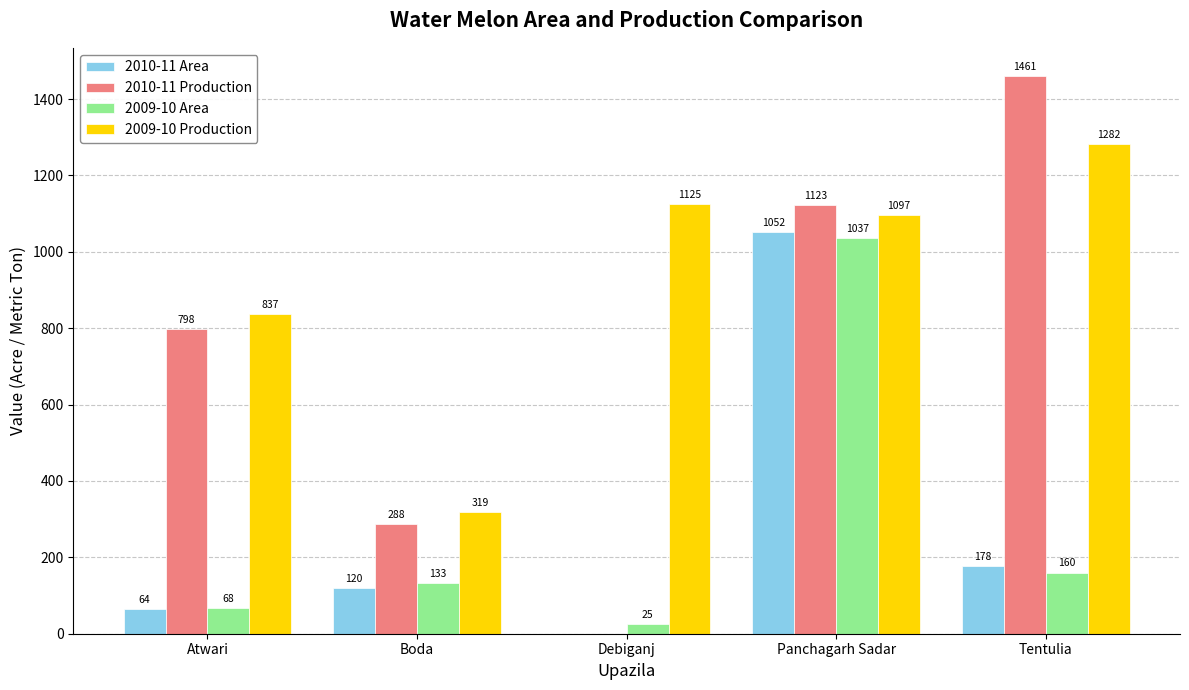

True or false: 2010-11 Area has a value of 257 at Tentulia.

False